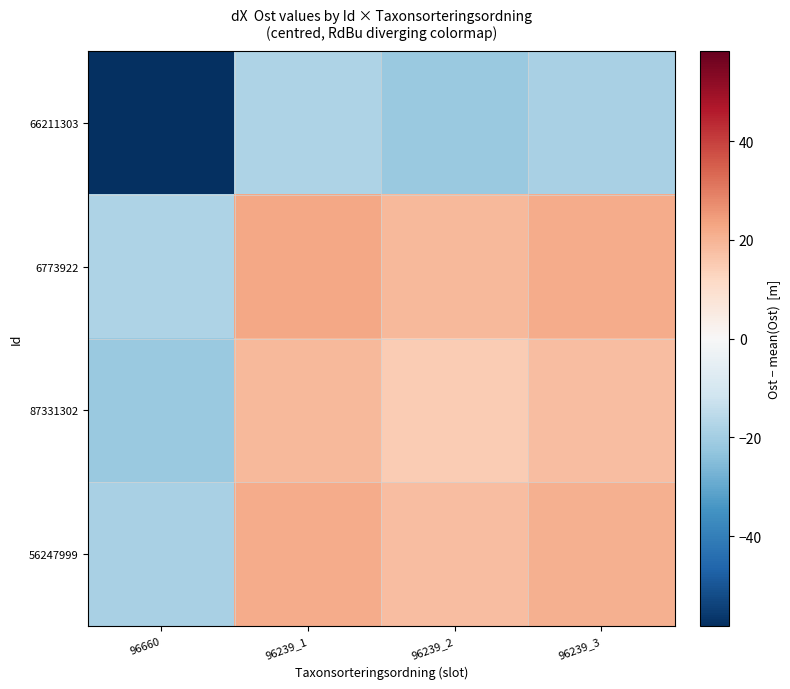

What is the maximum value shown in the chart?

22.7